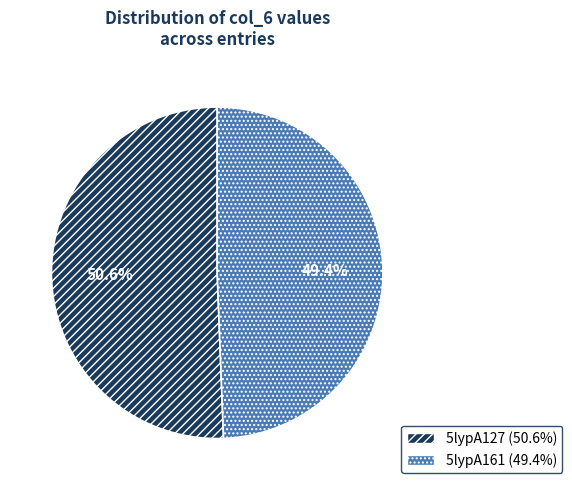

To the nearest percent, what portion does 5lypA161 represent?

49%